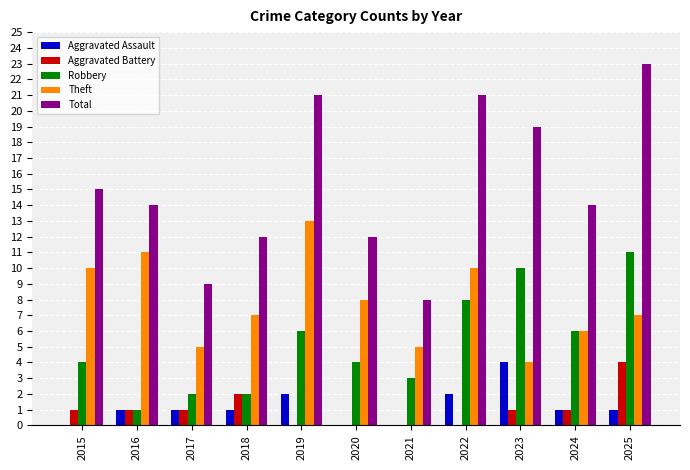

How many series are shown in this chart?

5